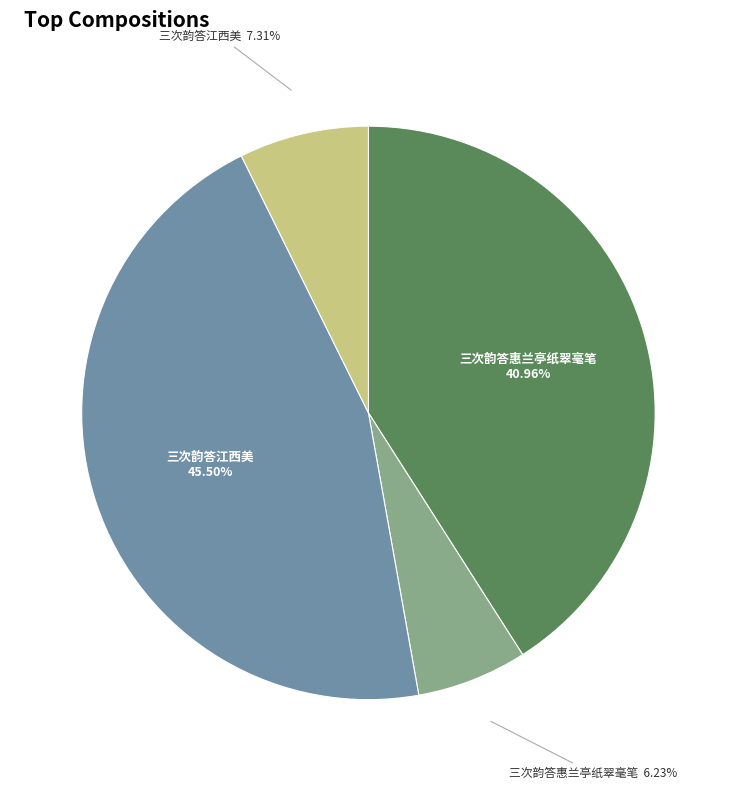

Does any single category account for the majority?

No